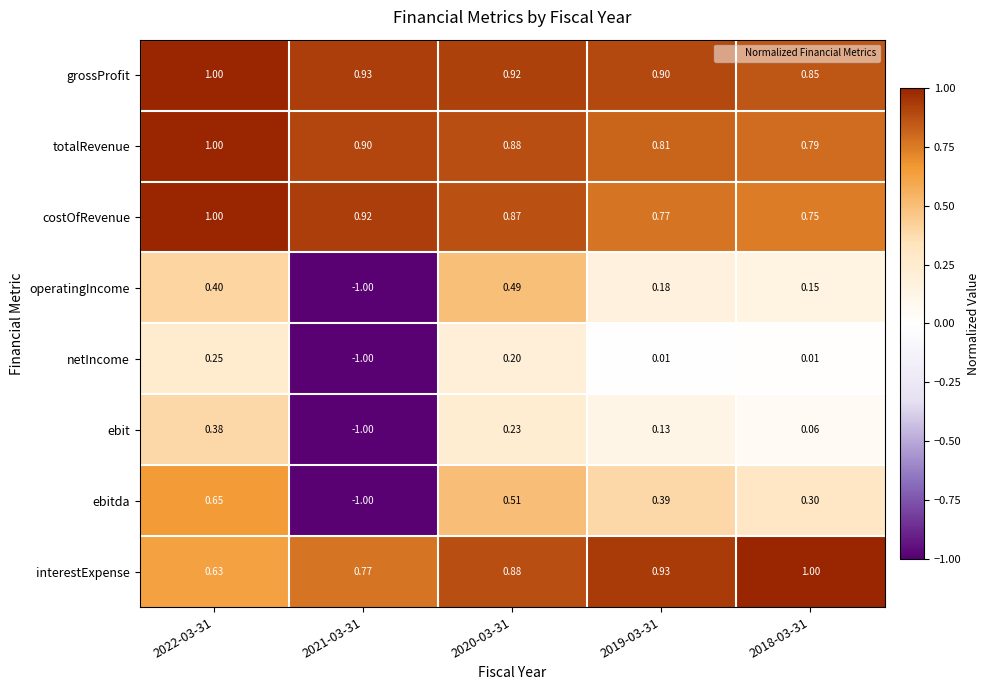

Which series has the largest range (max minus min)?

ebitda